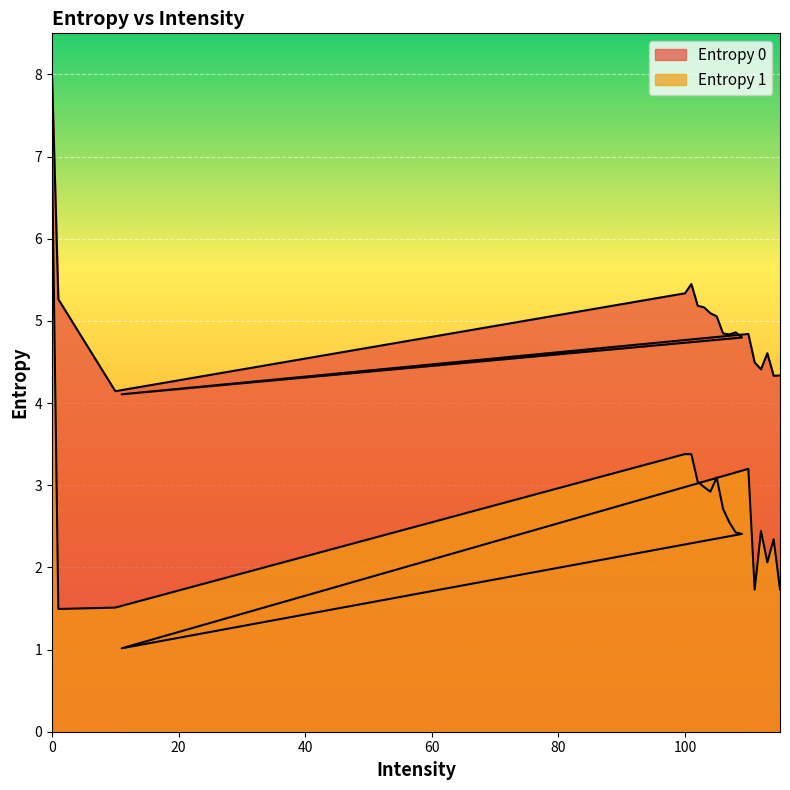

Reading right to left, transcribe all the data shown in this chart.

Entropy 0: 115=4.3	114=4.3	113=4.6	112=4.4	111=4.5	110=4.8	11=4.1	109=4.8	108=4.9	107=4.8	106=4.8	105=5.1	104=5.1	103=5.2	102=5.2	101=5.4	100=5.3	10=4.1	1=5.3	0=8.0
Entropy 1: 115=1.7	114=2.3	113=2.1	112=2.4	111=1.7	110=3.2	11=1.0	109=2.4	108=2.4	107=2.5	106=2.7	105=3.1	104=2.9	103=3.0	102=3.0	101=3.4	100=3.4	10=1.5	1=1.5	0=7.0